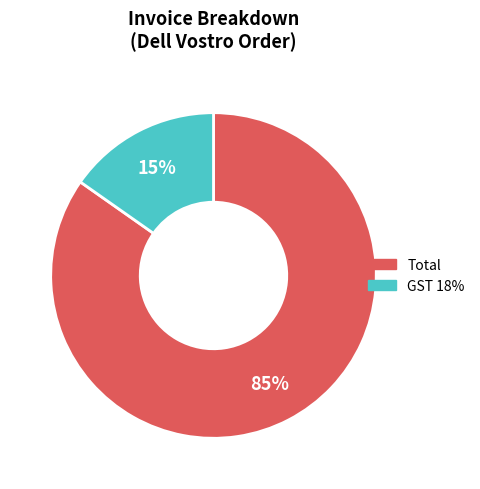

Is there any slice that represents more than half of the pie?

Yes